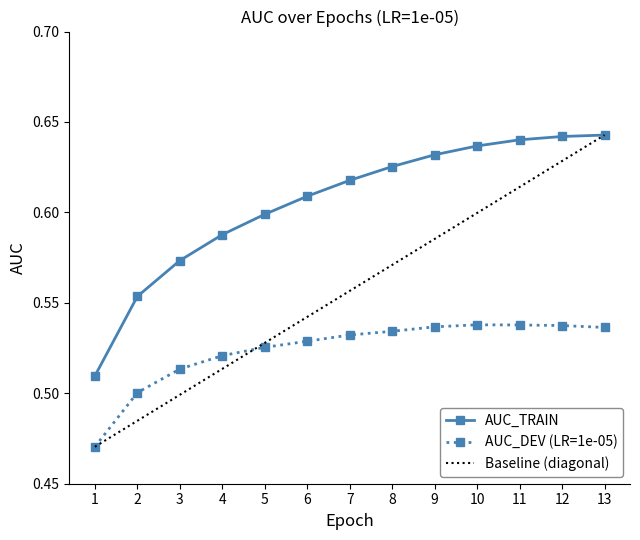

What is the value of the AUC_TRAIN point at the 10th from the left?

0.6